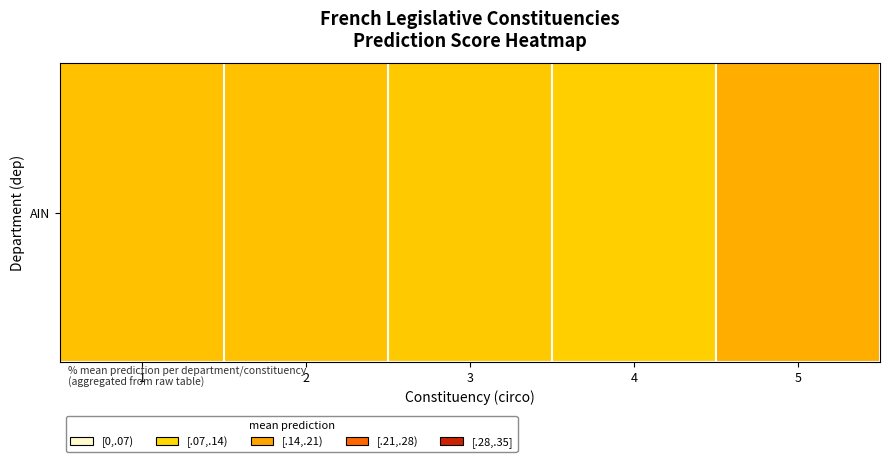

How many categories are shown in the chart?

5